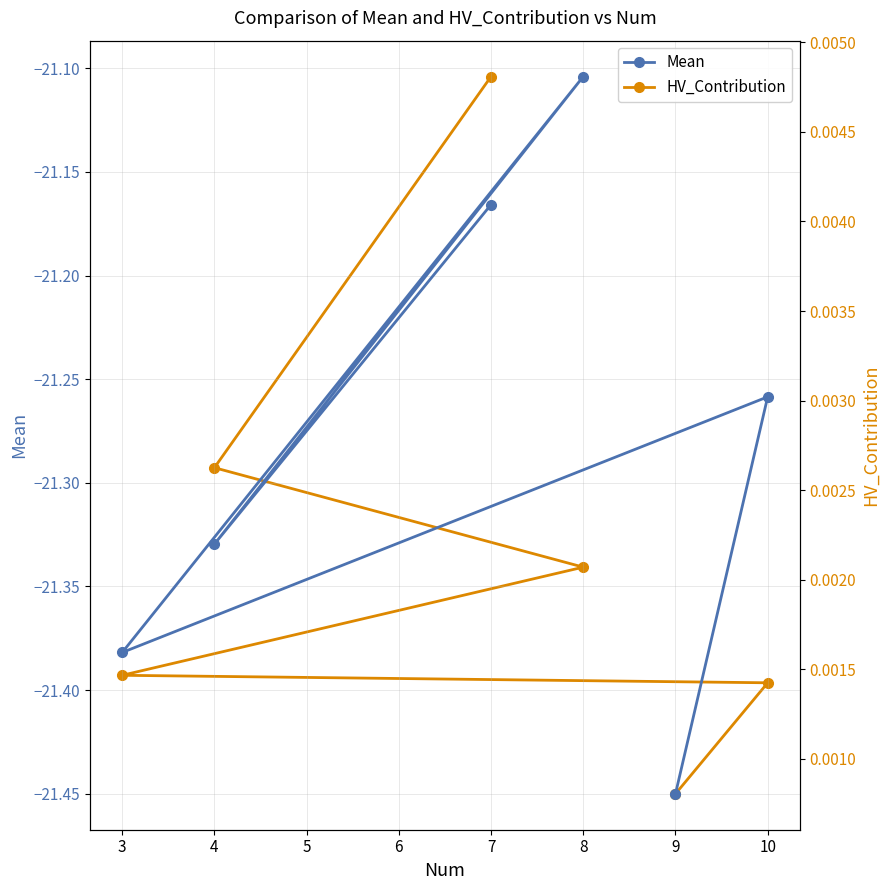

True or false: HV_Contribution has more than 0 points higher than both neighbors.

False